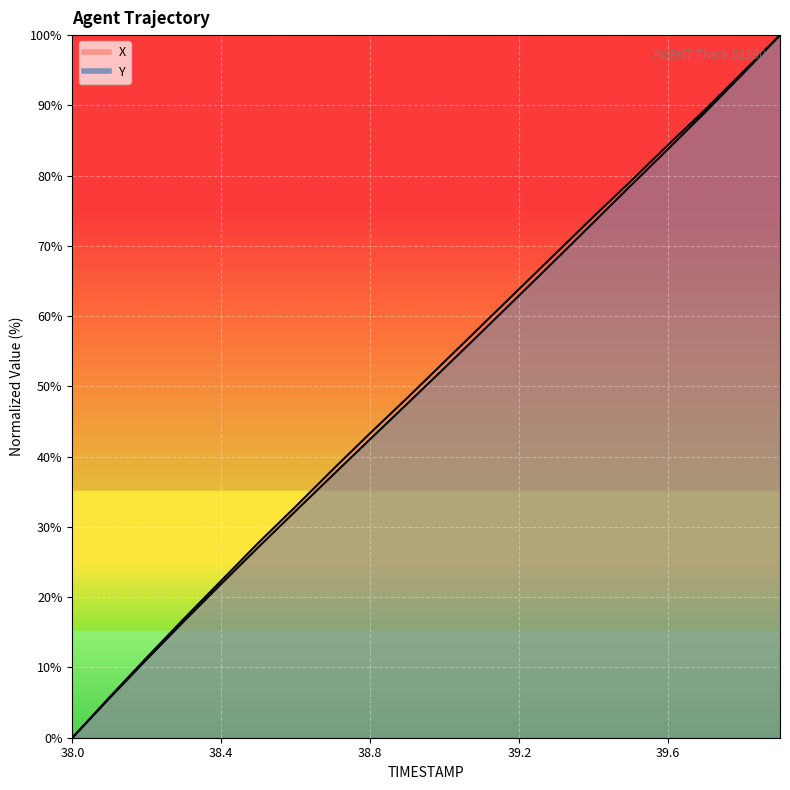

What is the value of the Y point at the 16th from the left?

78.6